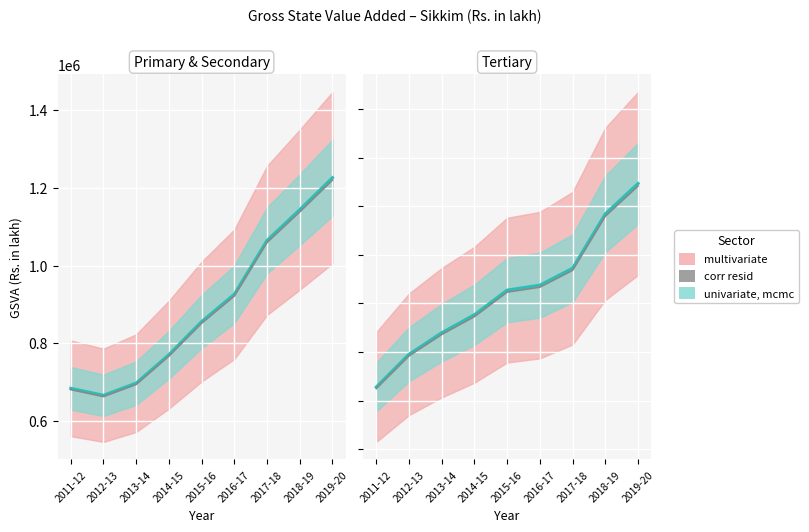

Is it true that the value at 2015-16 is 724855.0?

False